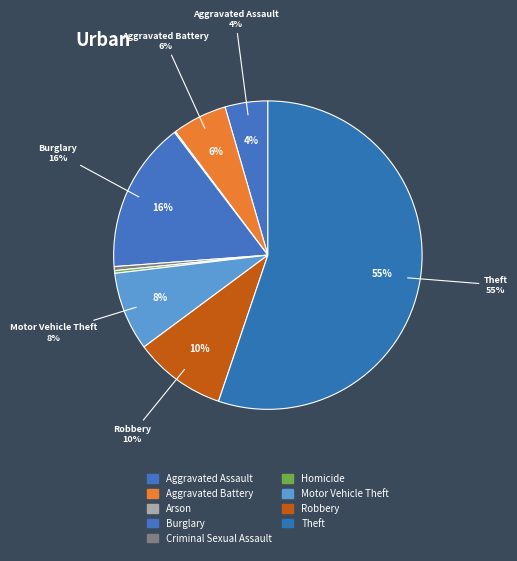

What is the ratio of the value at Motor Vehicle Theft to the value at Criminal Sexual Assault?

19.7